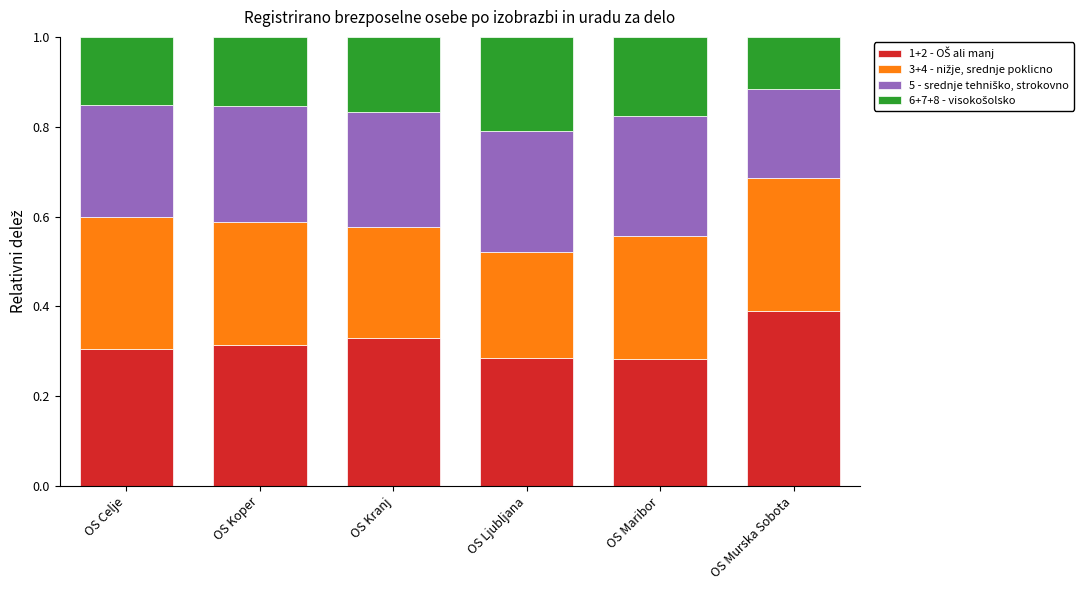

What is the total value across all series at OS Ljubljana?

1.0